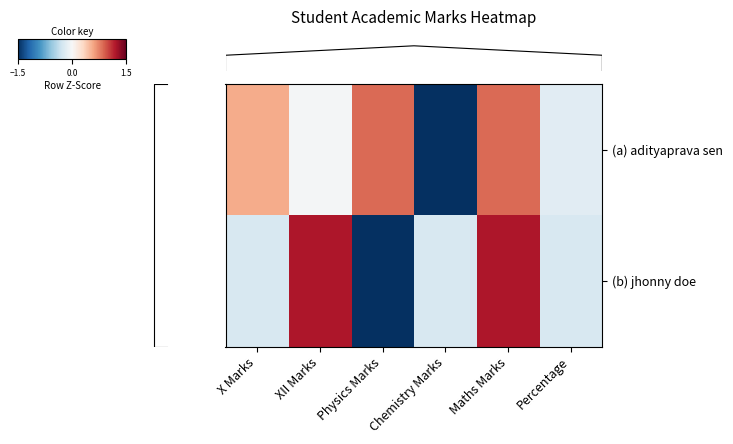

What is the total value across all series at Maths Marks?

2.1